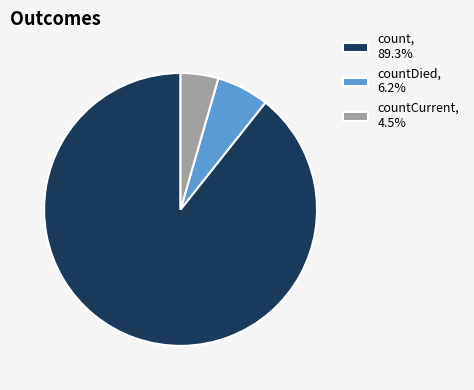

What is the ratio of the value at count, 89.3% to the value at countDied, 6.2%?

14.4